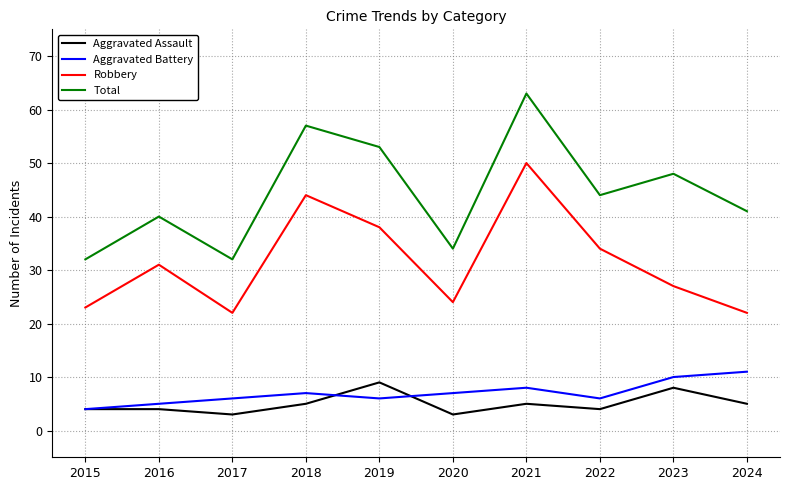

At which label is Total closest to 47?

2023